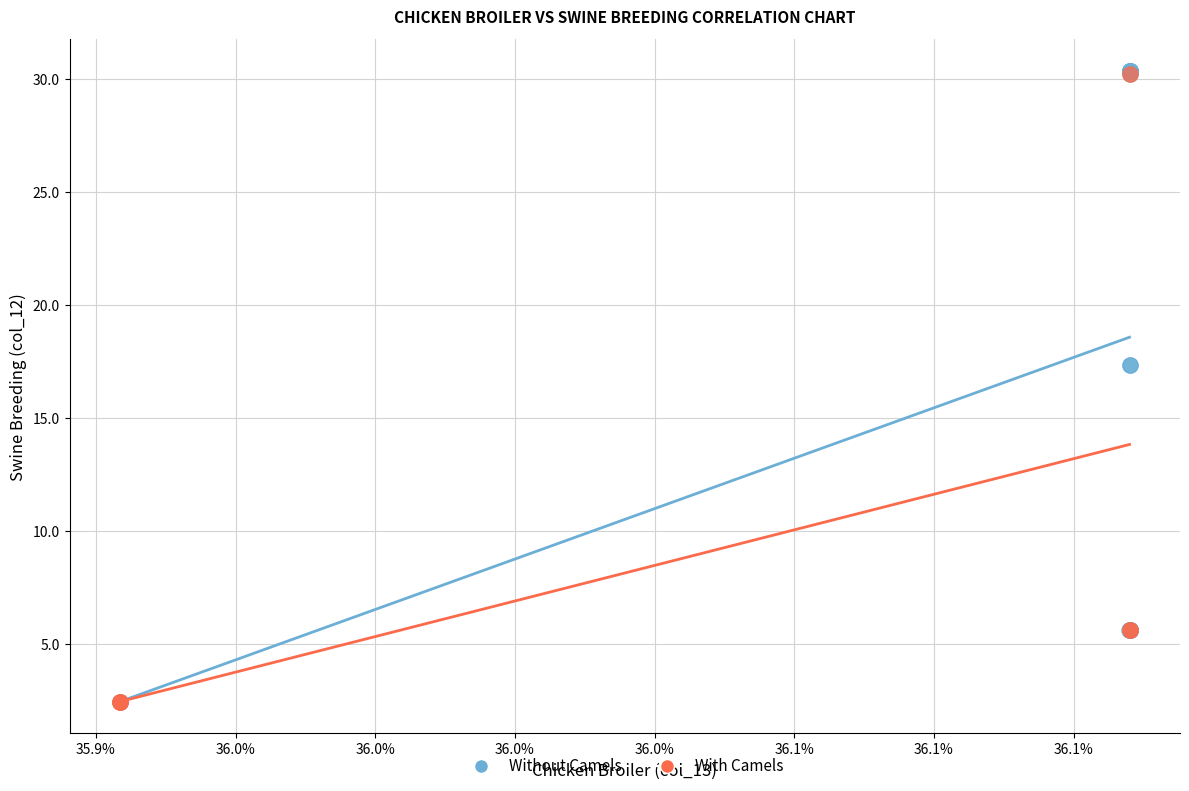

What are all the series names shown in the legend?

Without Camels, With Camels